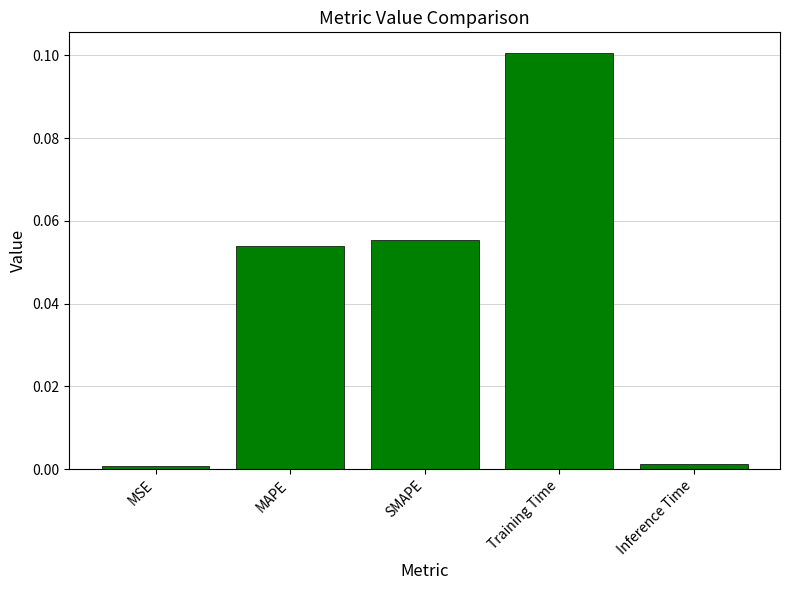

The chart shows a value of 0.1 at SMAPE. True or false?

True